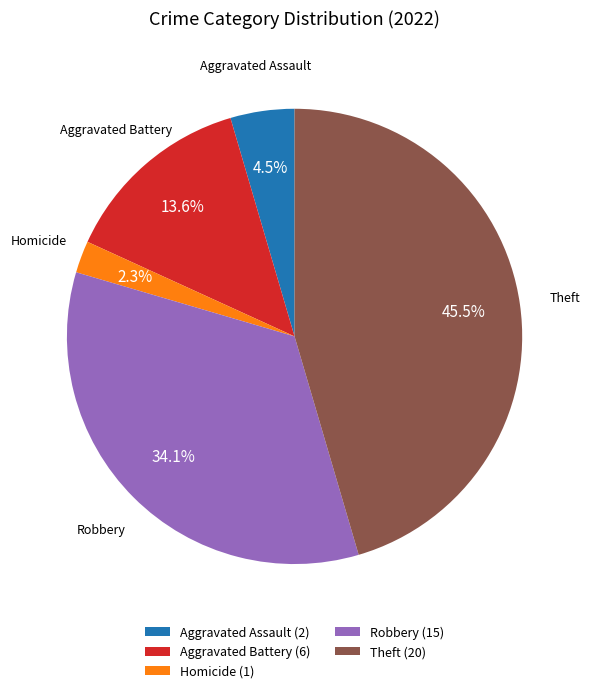

What is the largest slice in the pie chart?

Theft (20)